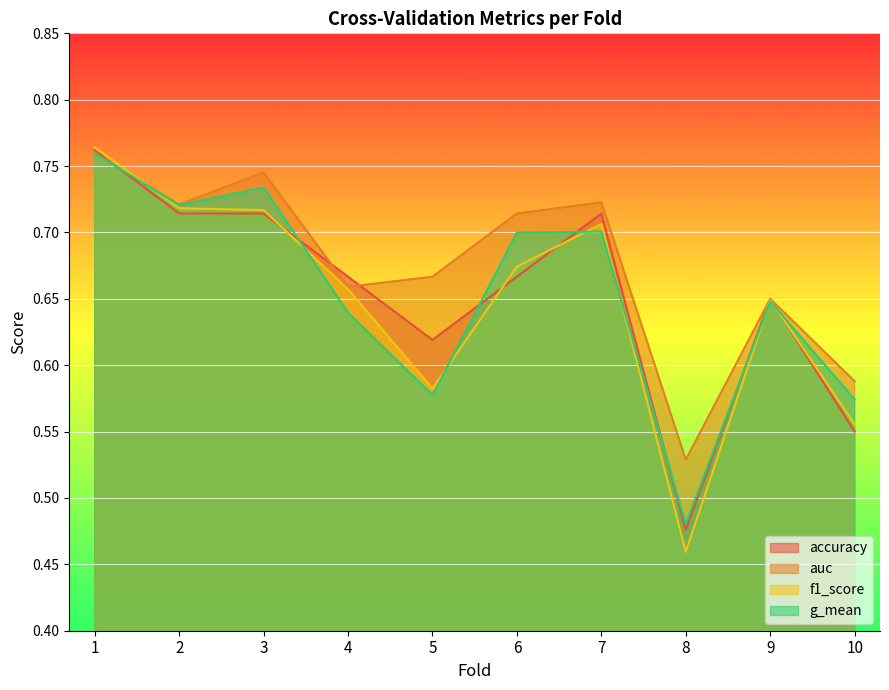

What are all the series names shown in the legend?

accuracy, auc, f1_score, g_mean